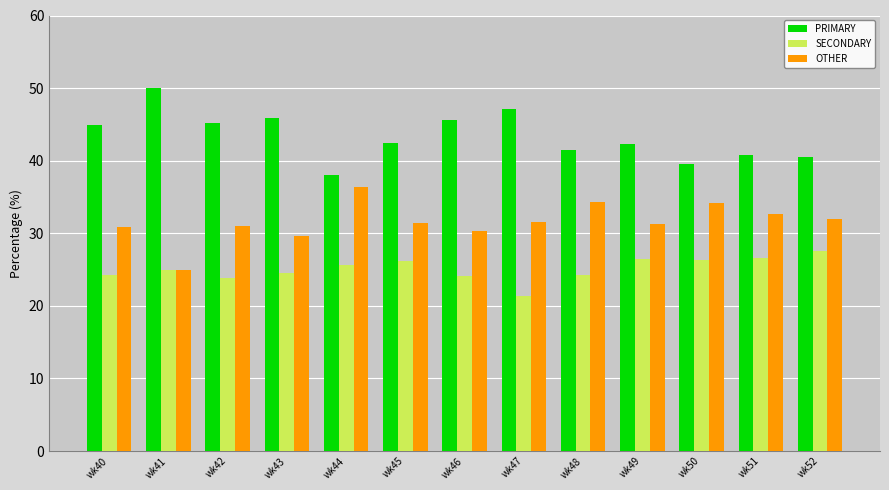

At wk50, list the series in order from largest to smallest.

PRIMARY, OTHER, SECONDARY